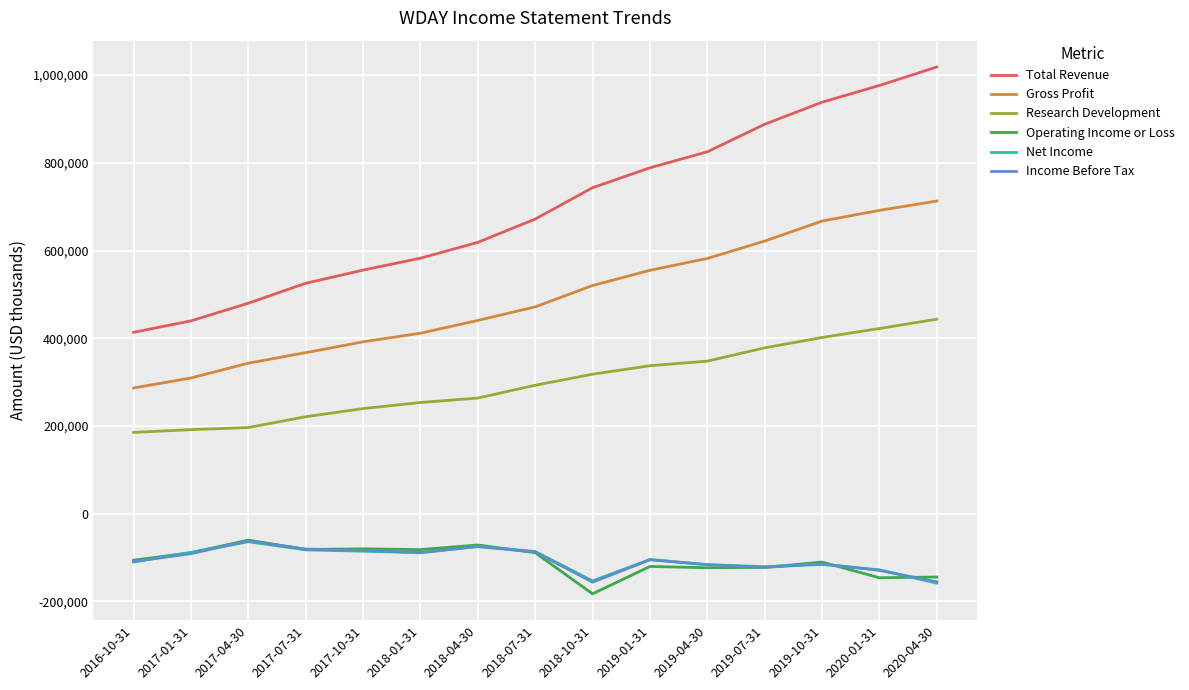

What is the maximum value shown in the chart?

1018400